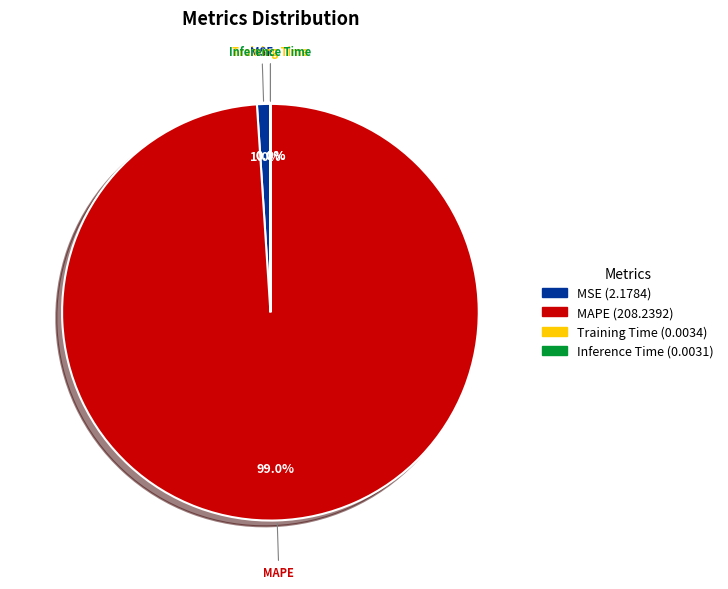

Which slice represents more than half of the pie?

MAPE